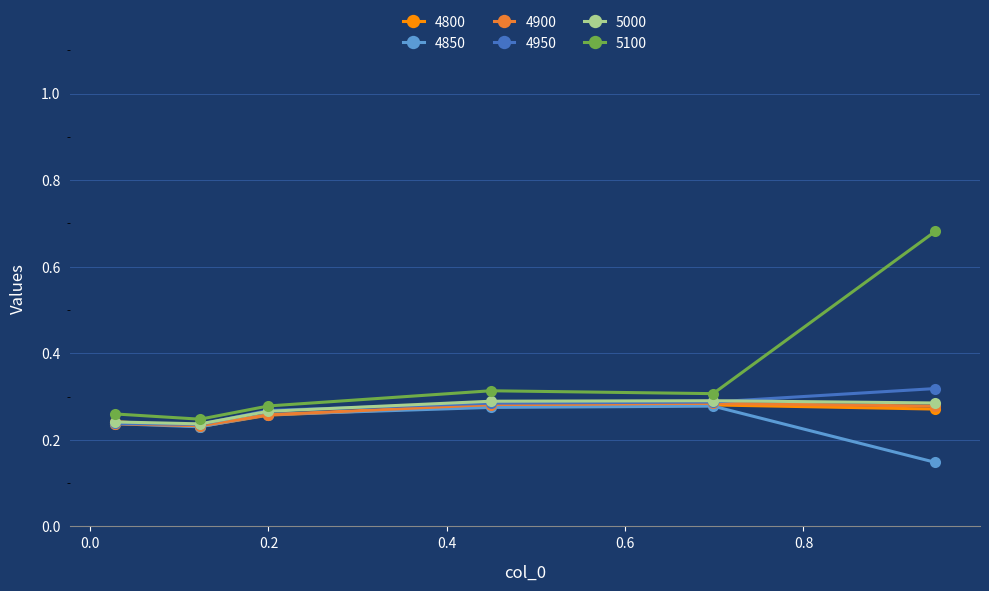

At how many categories does at least one series exceed 0?

6